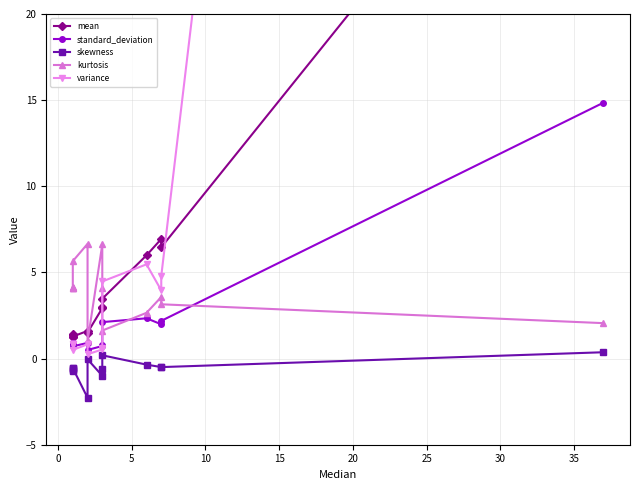

True or false: kurtosis and standard_deviation intersect in this chart.

True